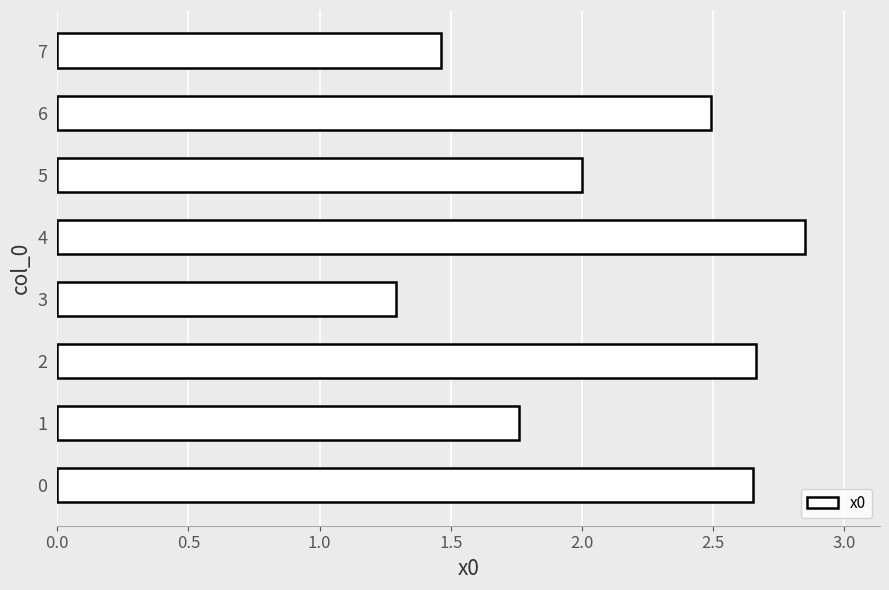

True or false: the data shows 1.3 at 3.

True